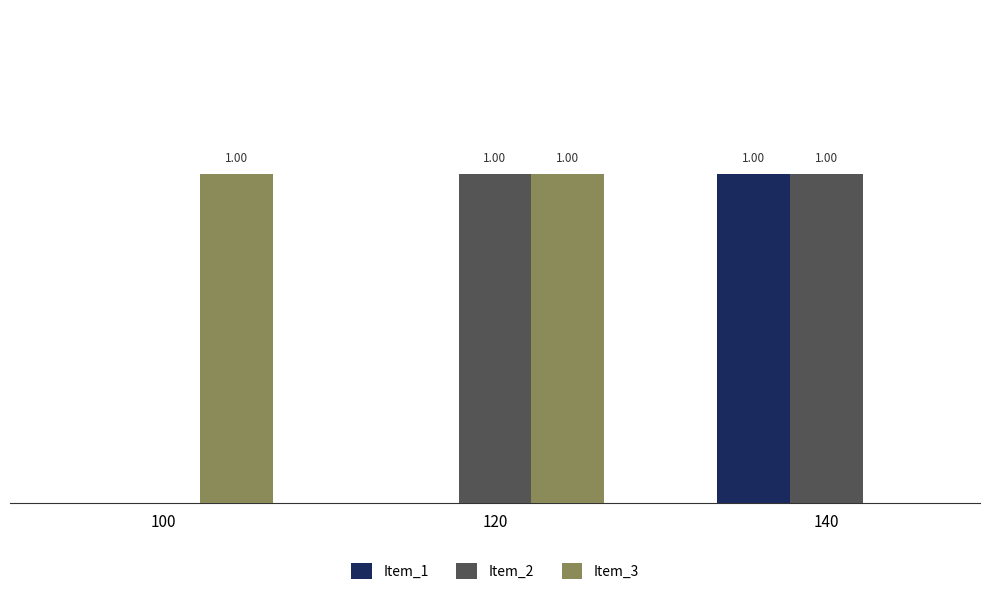

Which series changed the most between 100 and 120?

Item_2